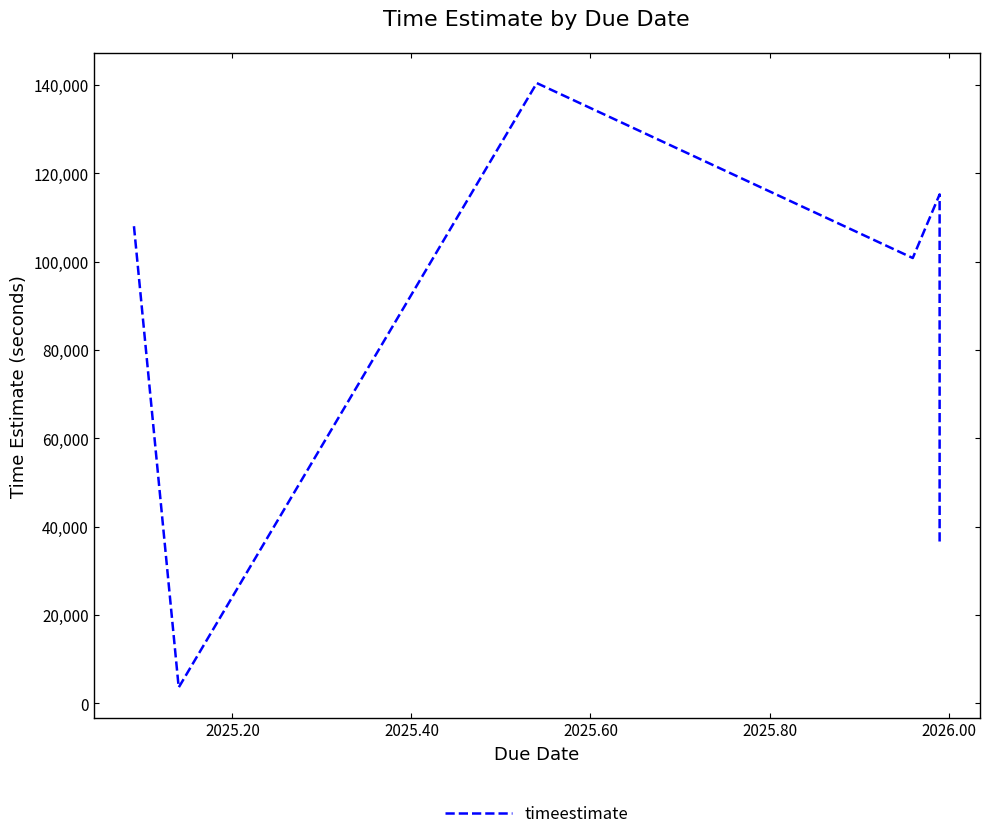

How many points are lower than both their immediate neighbors (excluding endpoints)?

2